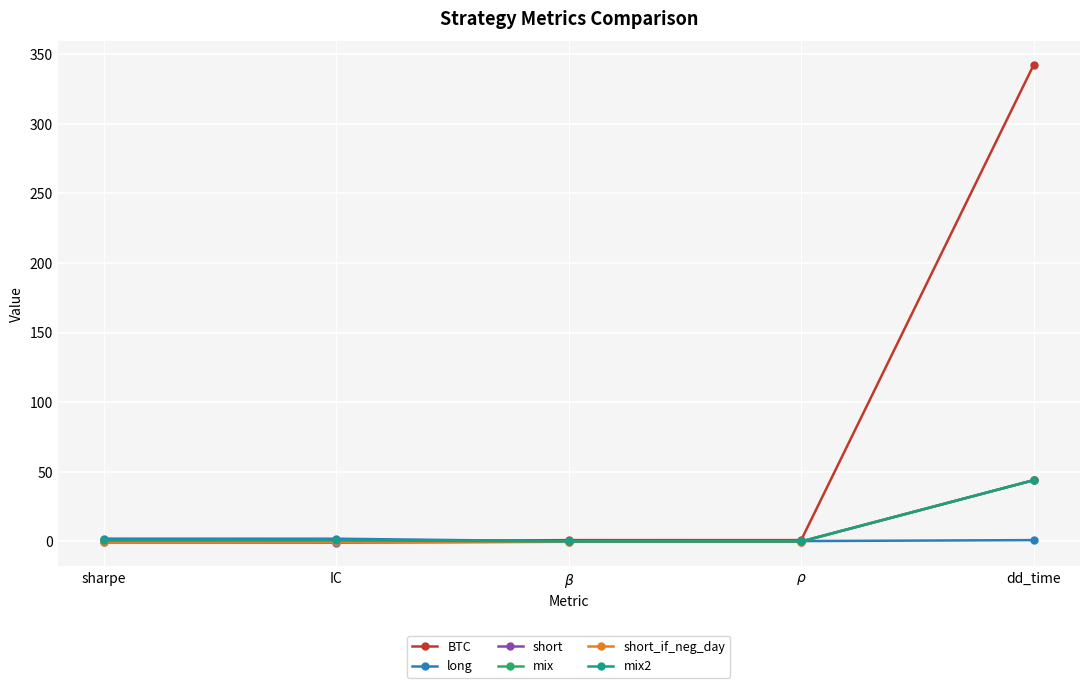

What is the sum of all short_if_neg_day values?

42.8